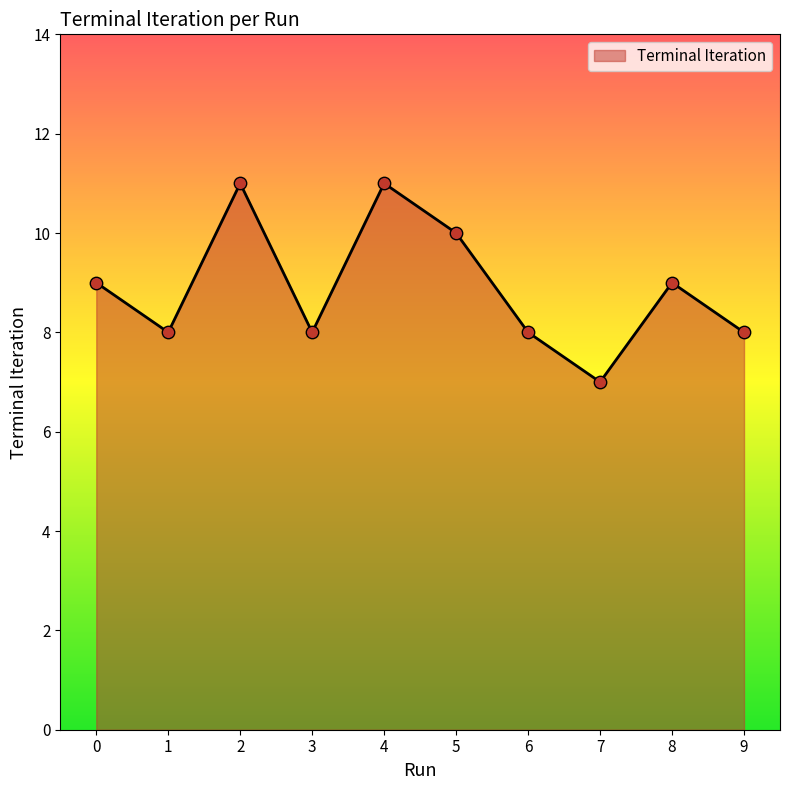

What is the change in value from 3 to 4?

+3